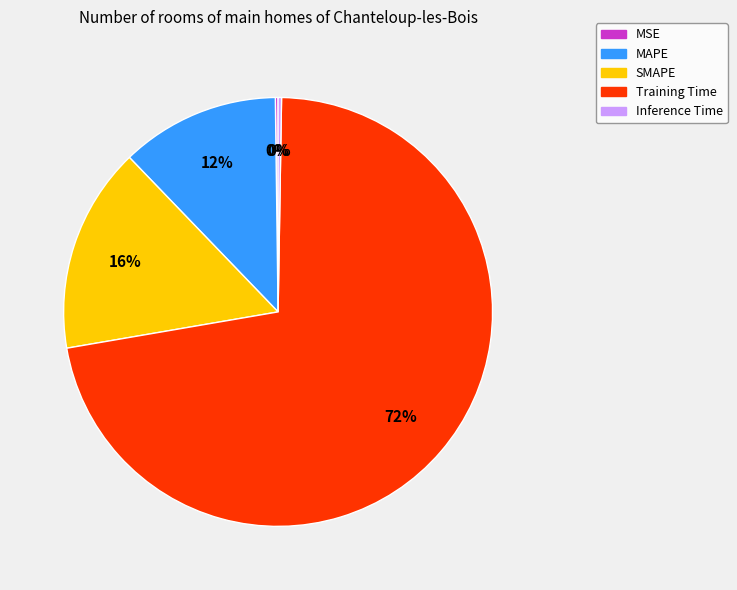

What is the largest slice in the pie chart?

Training Time